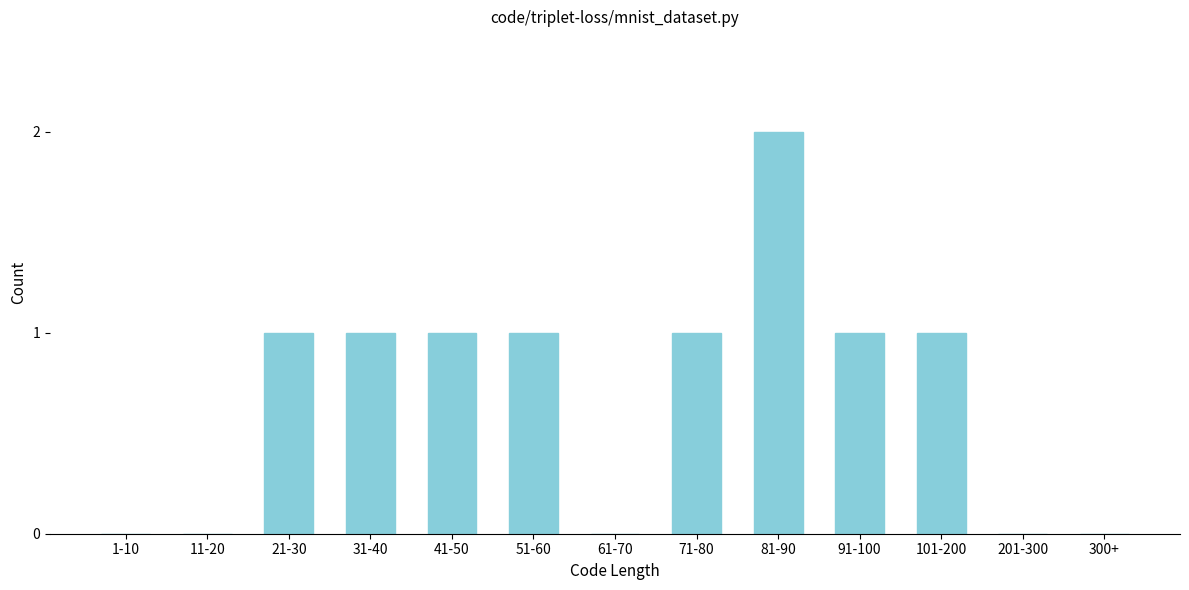

Reading left to right, what are all the values shown in this chart?

1-10=0	11-20=0	21-30=1	31-40=1	41-50=1	51-60=1	61-70=0	71-80=1	81-90=2	91-100=1	101-200=1	201-300=0	300+=0